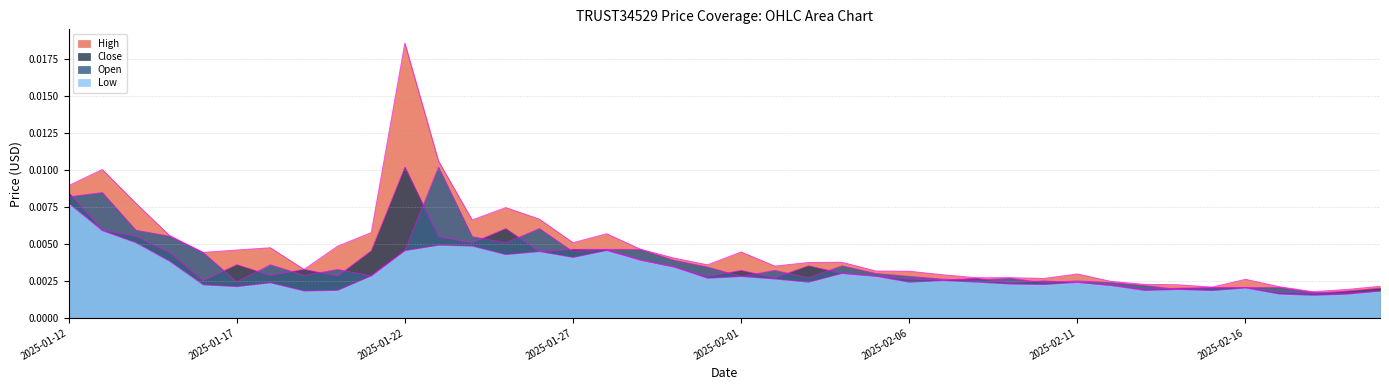

How many lines are shown in the chart?

4